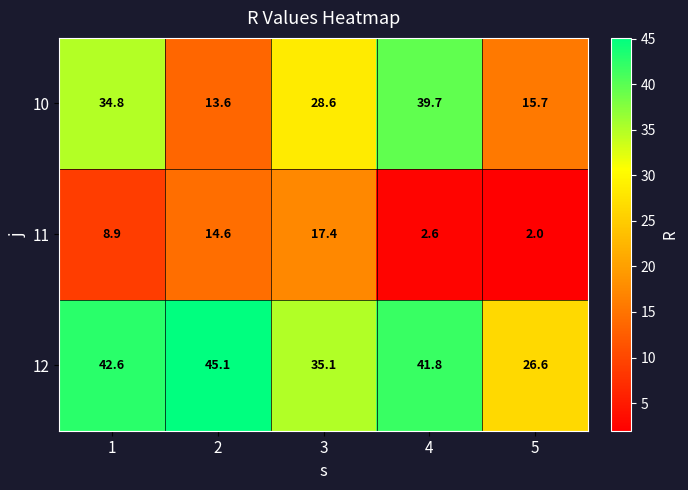

At how many categories does at least one series exceed 25?

5